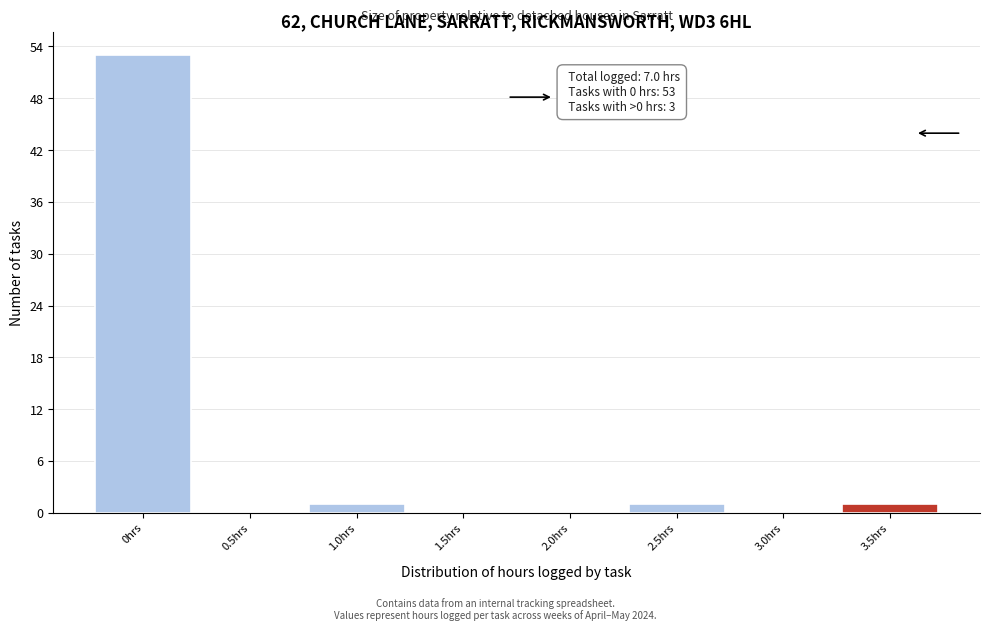

Reading left to right, list all the values displayed in this chart.

0hrs=53	0.5hrs=0	1.0hrs=1	1.5hrs=0	2.0hrs=0	2.5hrs=1	3.0hrs=0	3.5hrs=1